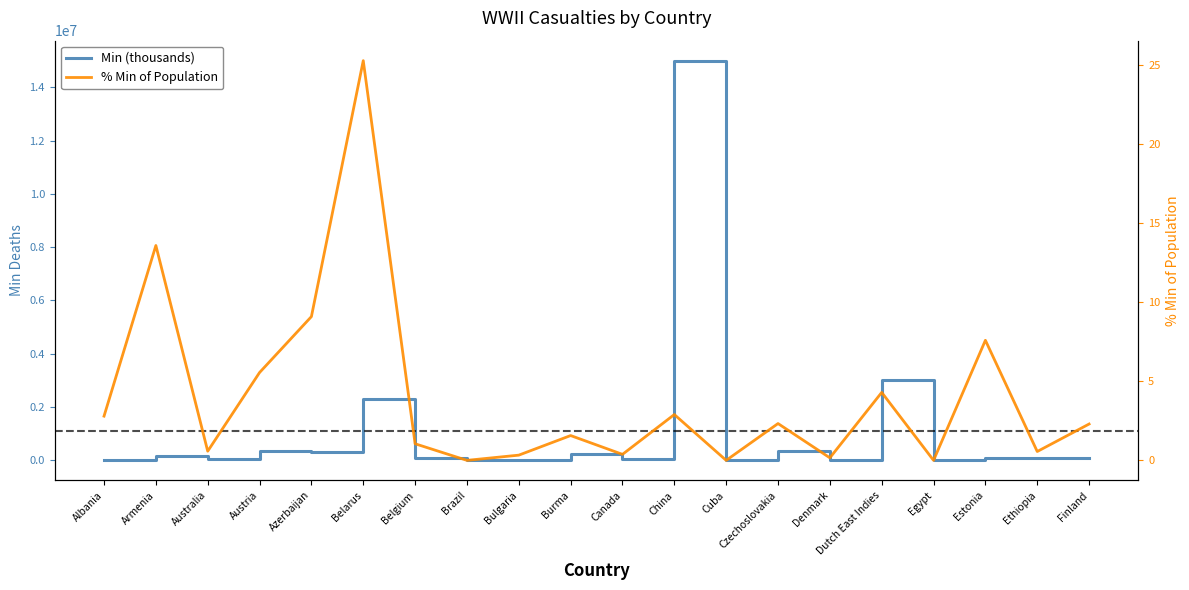

Reading right to left, what are all the values shown in this chart?

Min (thousands): Finland=85000.0	Ethiopia=100000.0	Estonia=80000.0	Egypt=1100.0	Dutch East Indies=3000000.0	Denmark=6000.0	Czechoslovakia=340000.0	Cuba=100.0	China=15000000.0	Canada=43600.0	Burma=252600.0	Bulgaria=21500.0	Brazil=2000.0	Belgium=88000.0	Belarus=2290000.0	Azerbaijan=300000.0	Austria=370000.0	Australia=40400.0	Armenia=180000.0	Albania=30000.0
% Min of Population: Finland=2.3	Ethiopia=0.6	Estonia=7.6	Egypt=0.0	Dutch East Indies=4.3	Denmark=0.2	Czechoslovakia=2.3	Cuba=0.0	China=2.9	Canada=0.4	Burma=1.6	Bulgaria=0.3	Brazil=0.0	Belgium=1.1	Belarus=25.3	Azerbaijan=9.1	Austria=5.6	Australia=0.6	Armenia=13.6	Albania=2.8